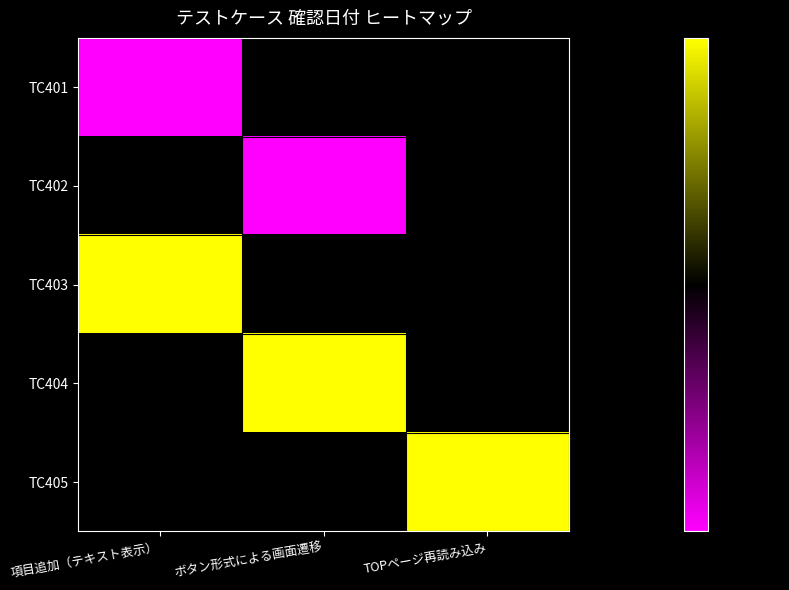

List the labels in order of TC405 value, smallest first.

項目追加（テキスト表示）, ボタン形式による画面遷移, TOPページ再読み込み